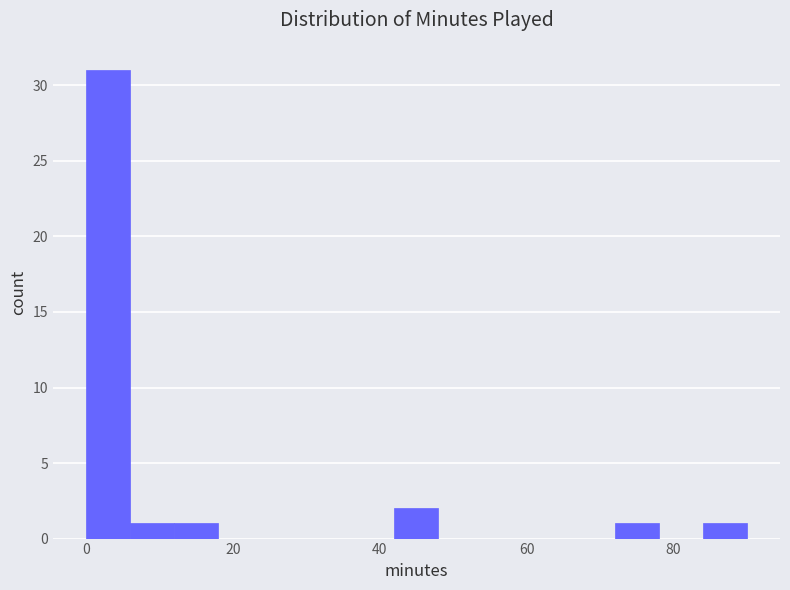

Read against the x-axis, roughly where is the centre of the tallest bar?

4